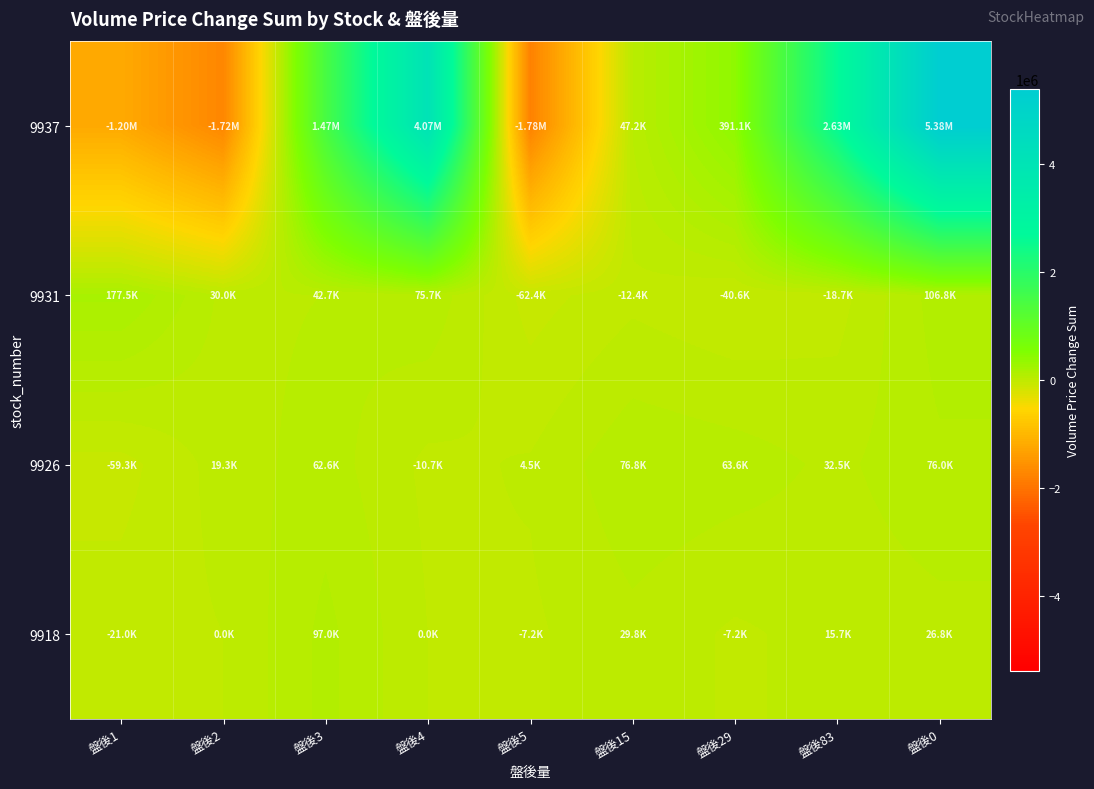

Rank the series at 盤後2 from lowest to highest value.

9937, 9918, 9926, 9931